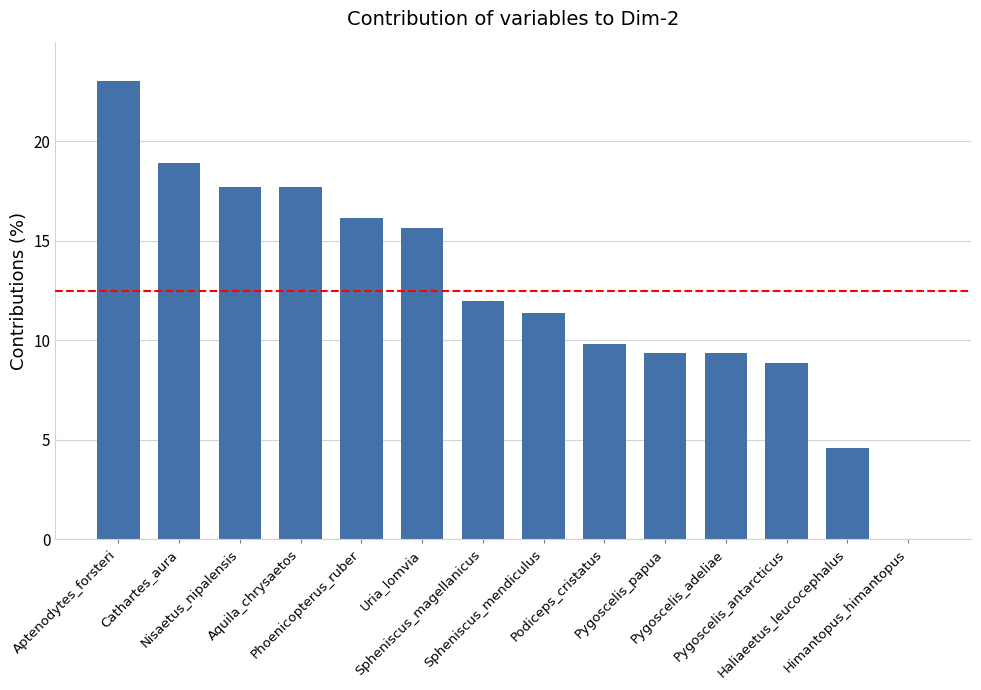

How many values exceed 11?

8